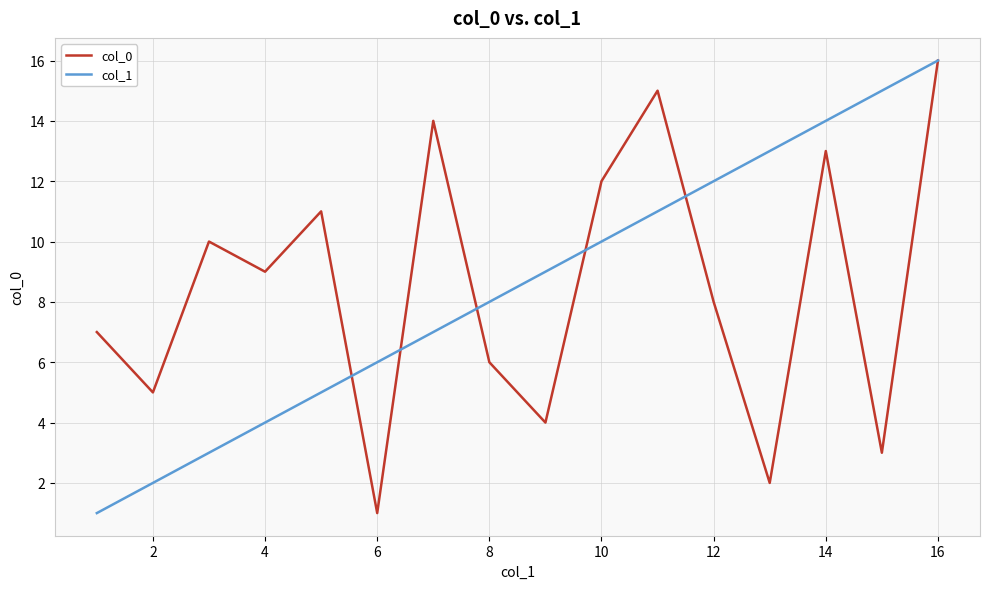

What is the maximum value shown in the chart?

16